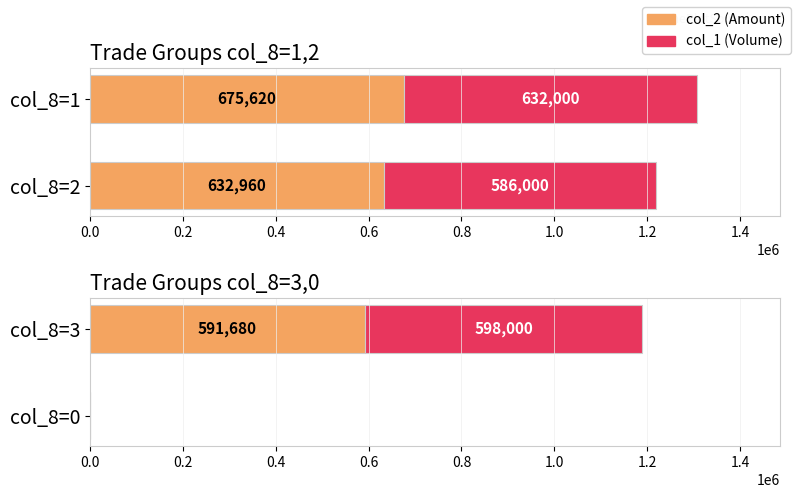

What are all the series names shown in the legend?

col_2 (Amount), col_1 (Volume)